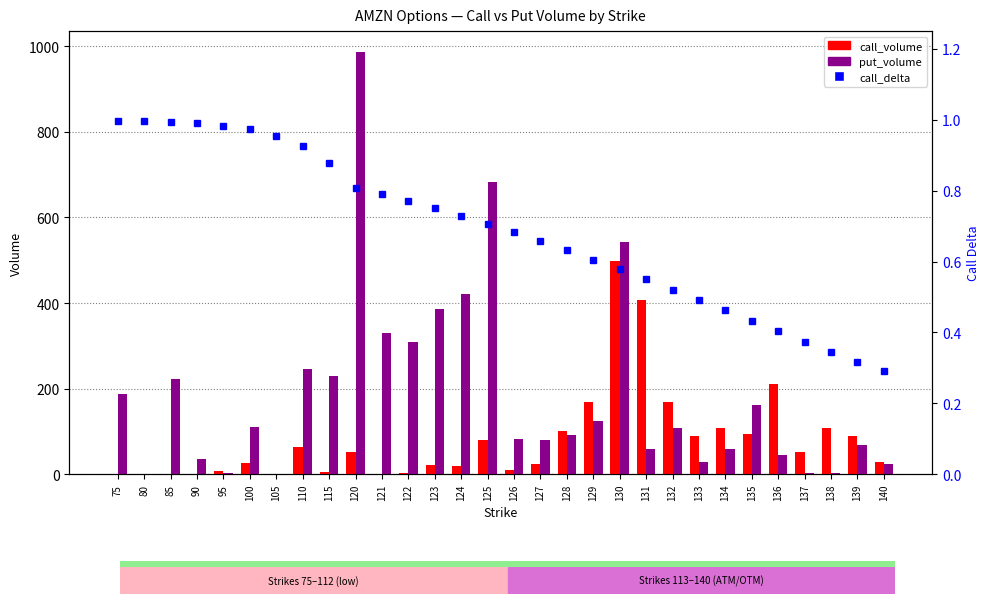

What is the greatest value displayed?

986.0